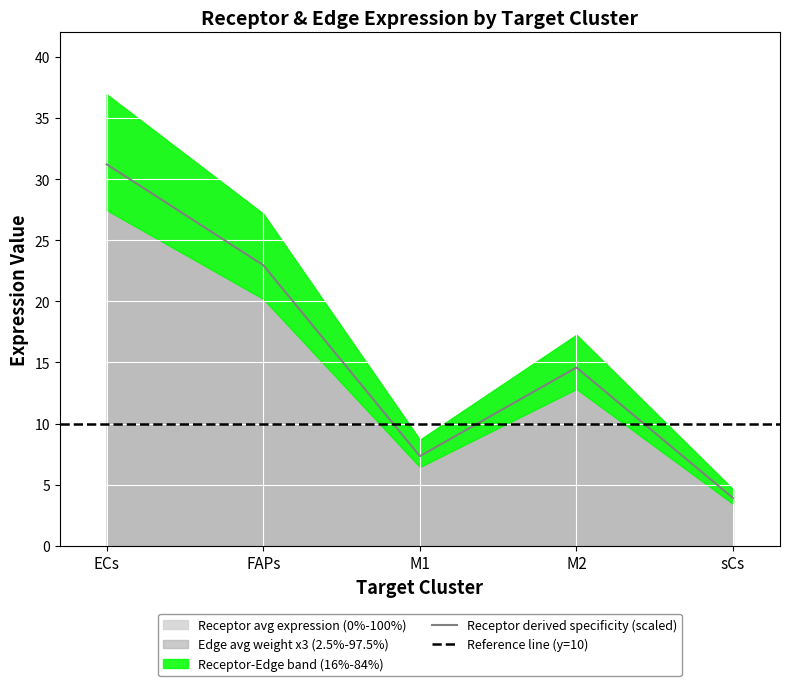

Which series has the widest spread of values?

Receptor average expression value